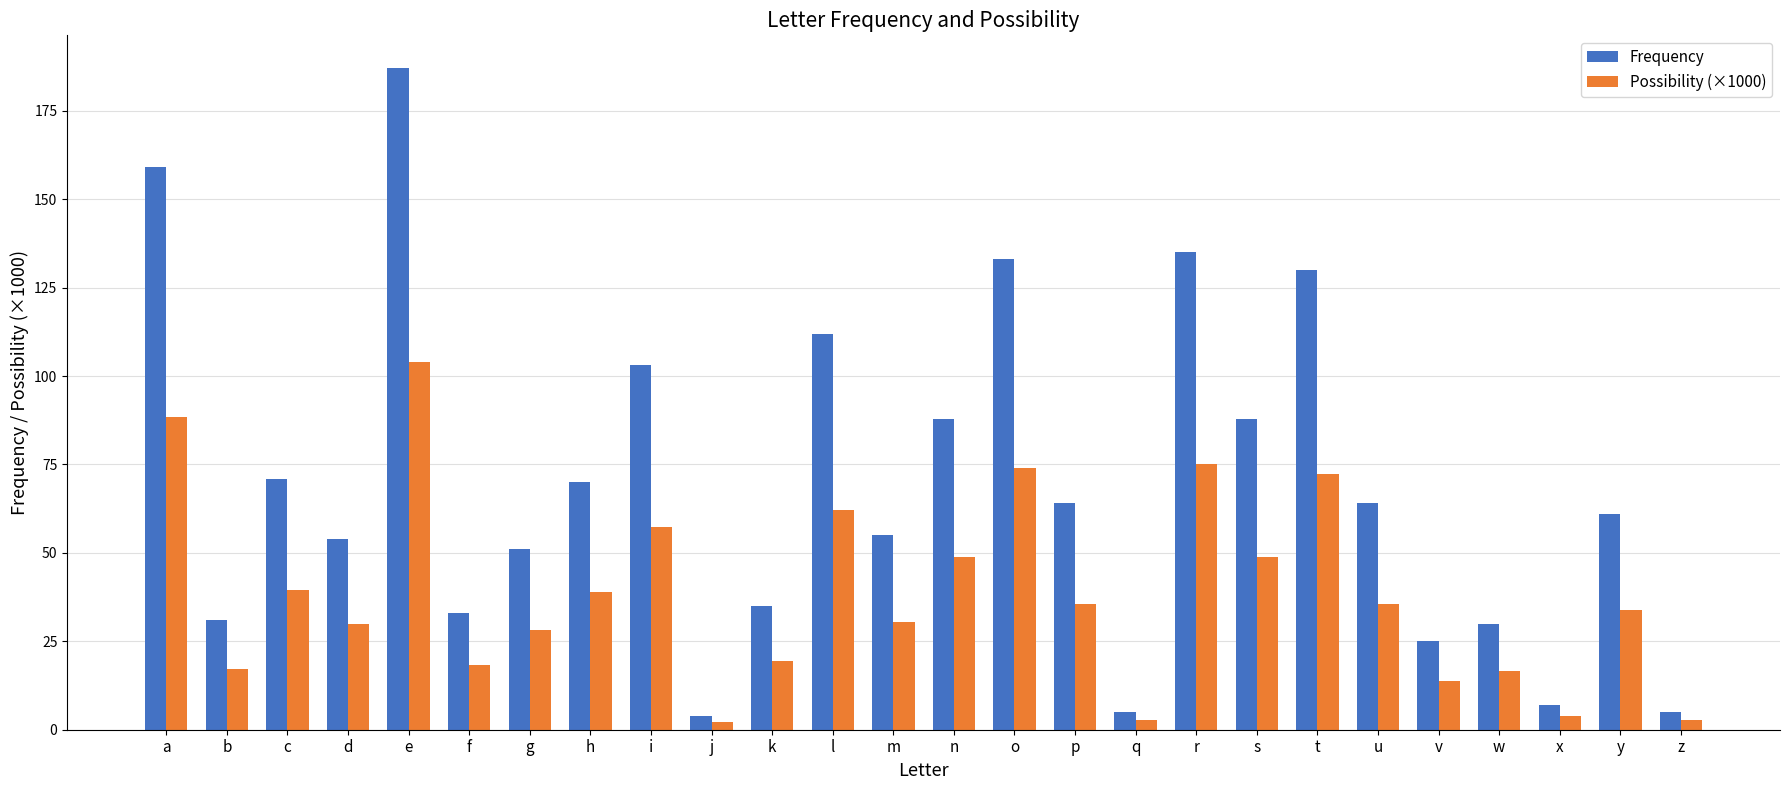

At how many categories does at least one series exceed 182?

1